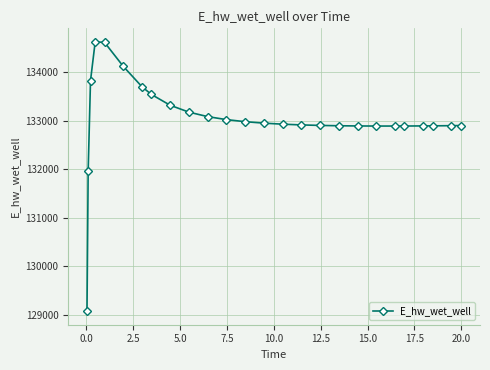

What is the smallest value displayed?

129070.2